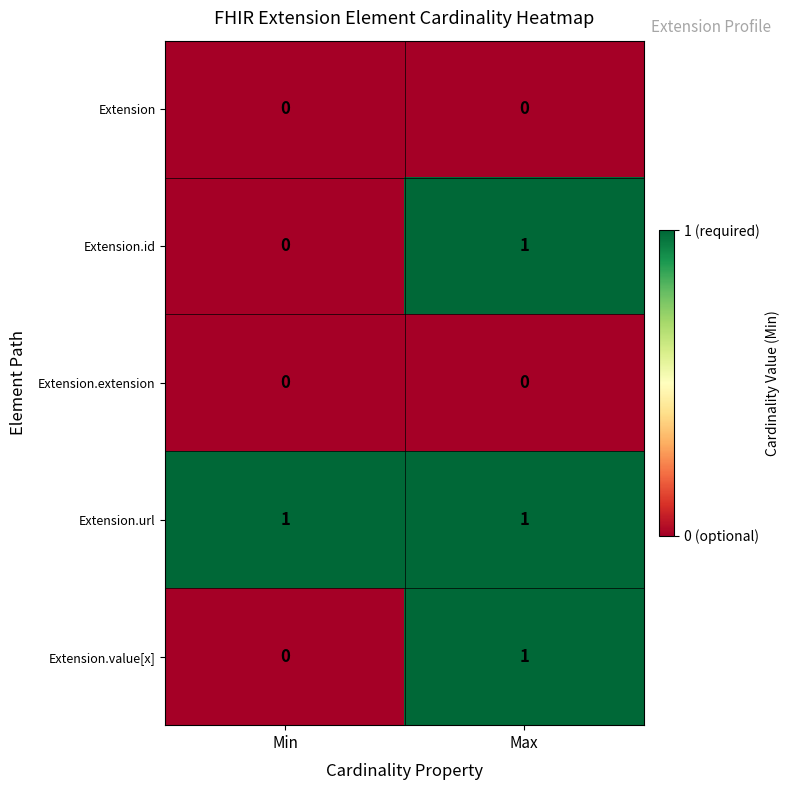

At which label does Extension.id reach its peak?

Max